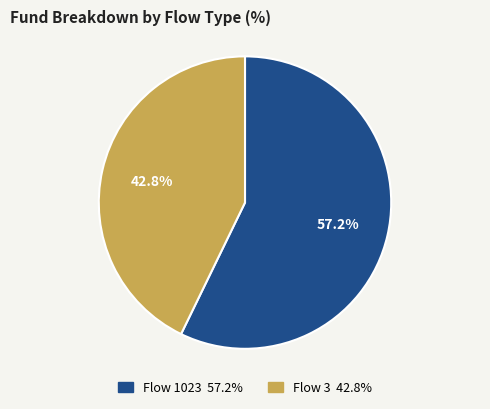

Is there a majority slice in this chart?

Yes